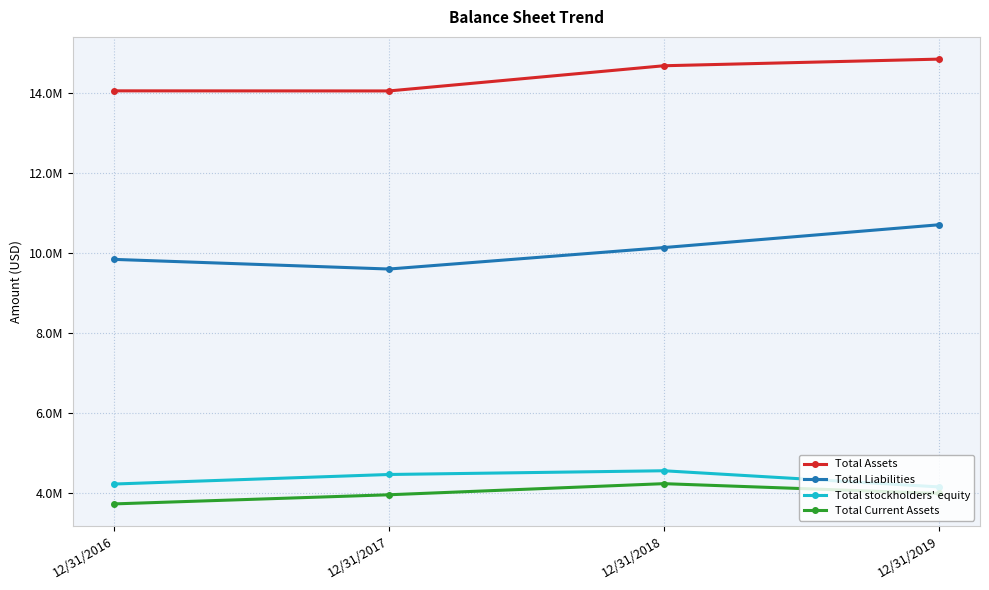

What are all the series names shown in the legend?

Total Assets, Total Liabilities, Total stockholders' equity, Total Current Assets